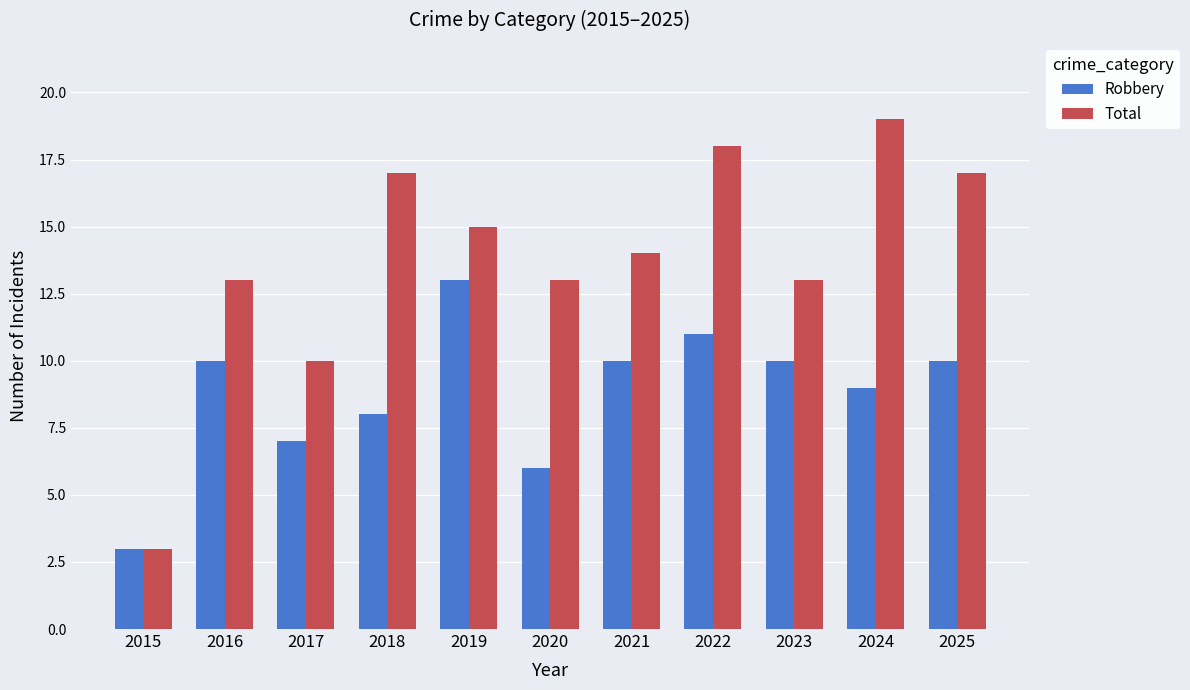

At 2018, list the series in order from smallest to largest.

Robbery, Total